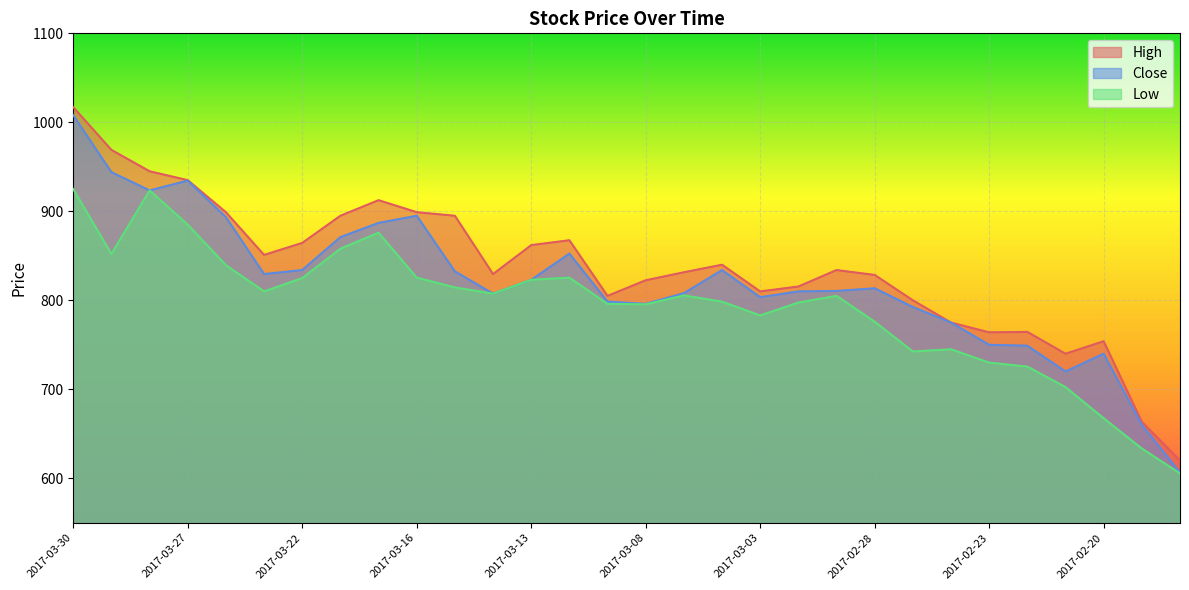

Which category has the highest value across all series?

2017-03-30